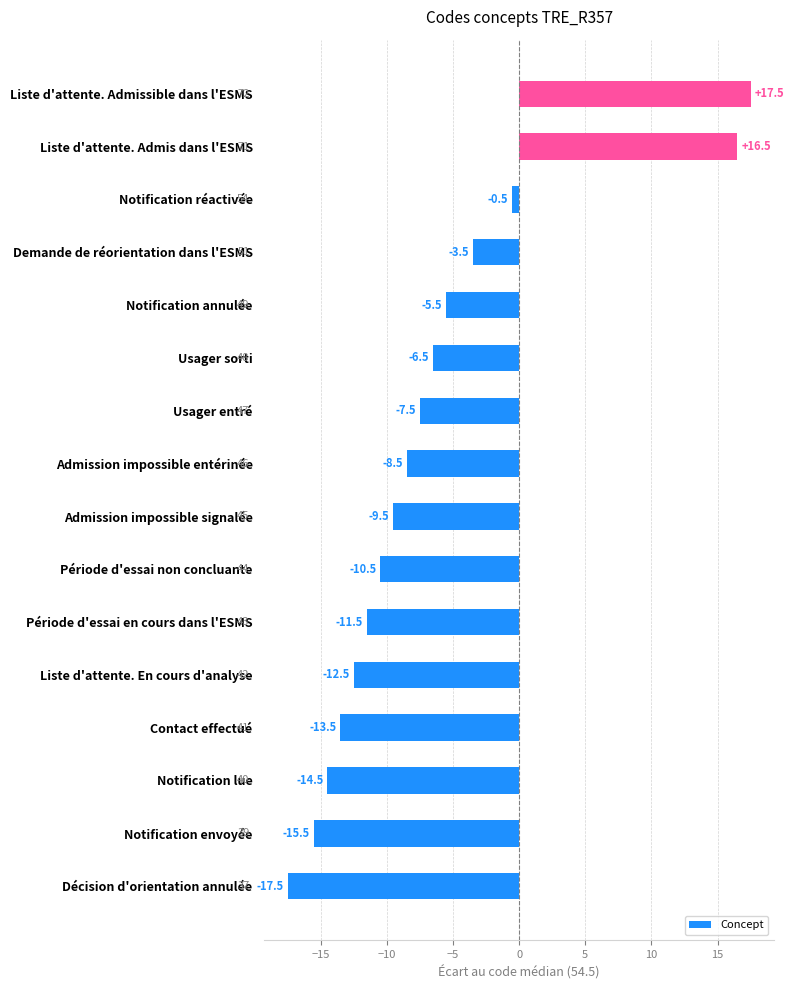

Reading bottom to top, extract all data points from this chart.

-17.5	-15.5	-14.5	-13.5	-12.5	-11.5	-10.5	-9.5	-8.5	-7.5	-6.5	-5.5	-3.5	-0.5	16.5	17.5